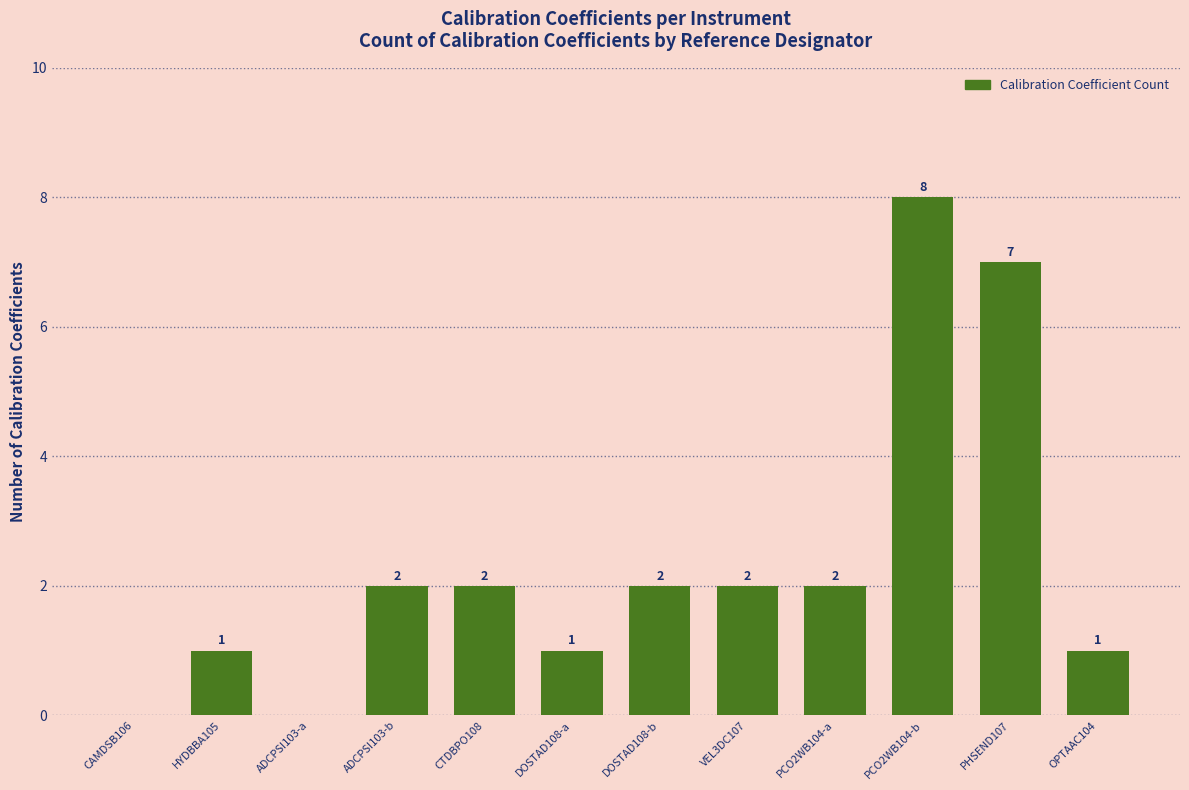

What is the change in value from VEL3DC107 to OPTAAC104?

-1